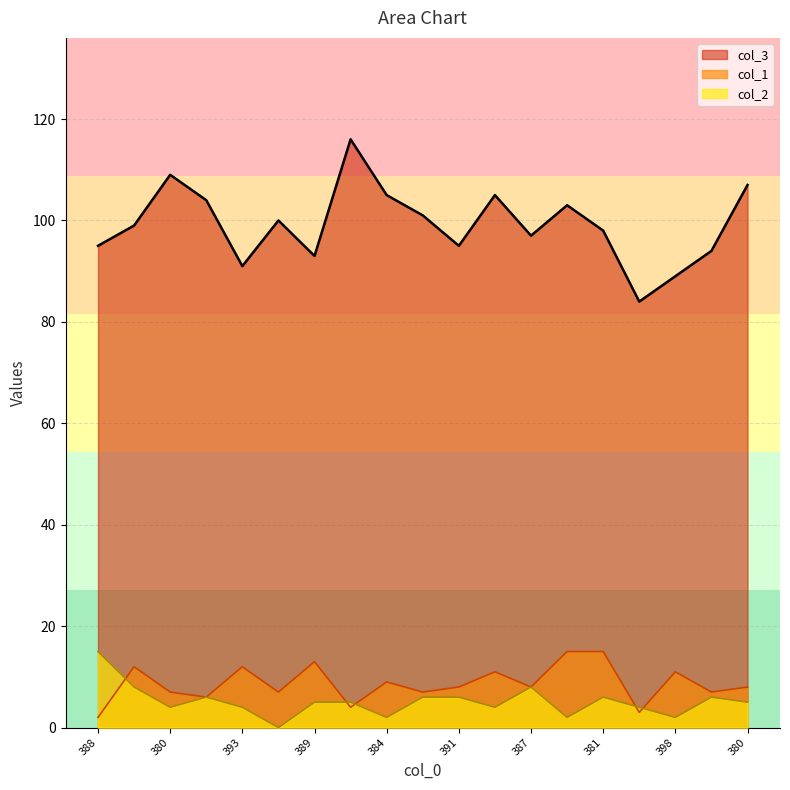

In col_2, how many points are higher than both neighbors (excluding endpoints)?

4